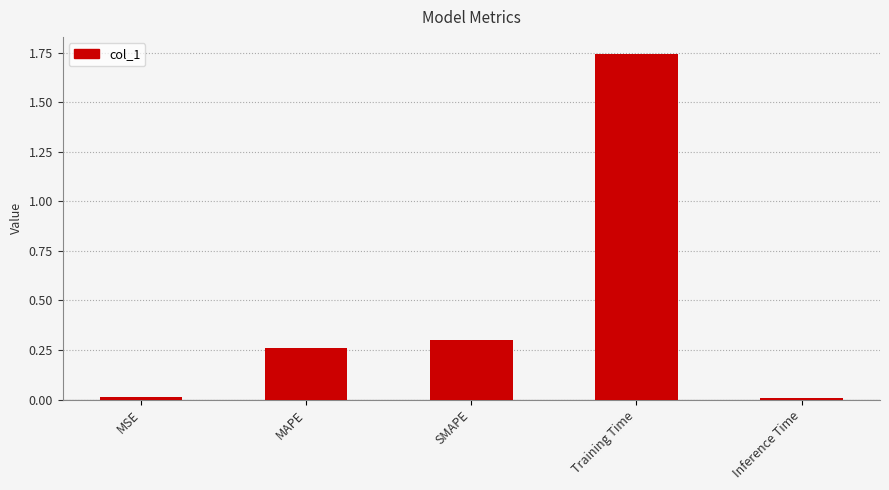

What position from the left is MSE?

1